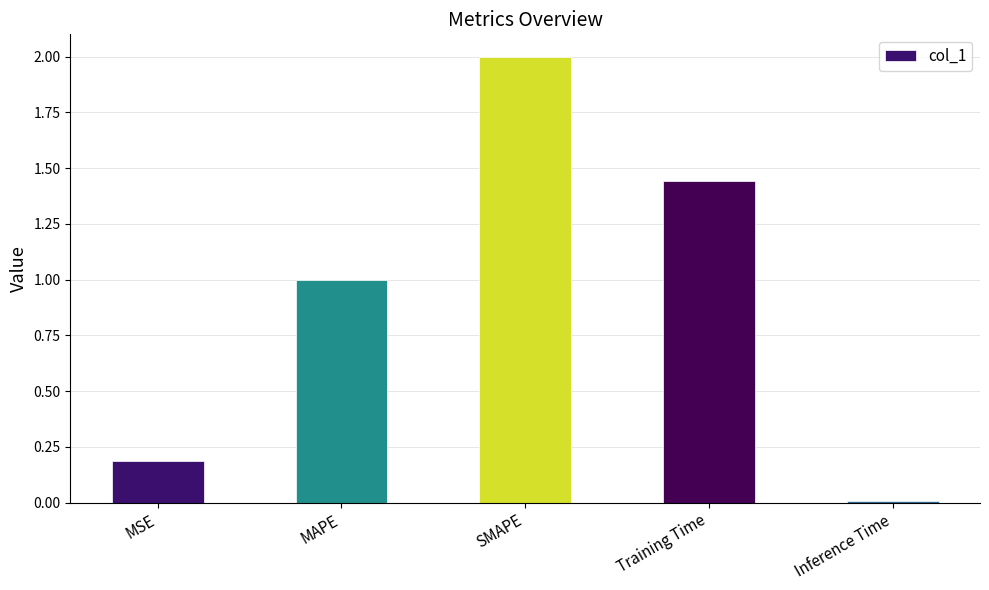

What is the sum of the values at SMAPE and Training Time?

3.4